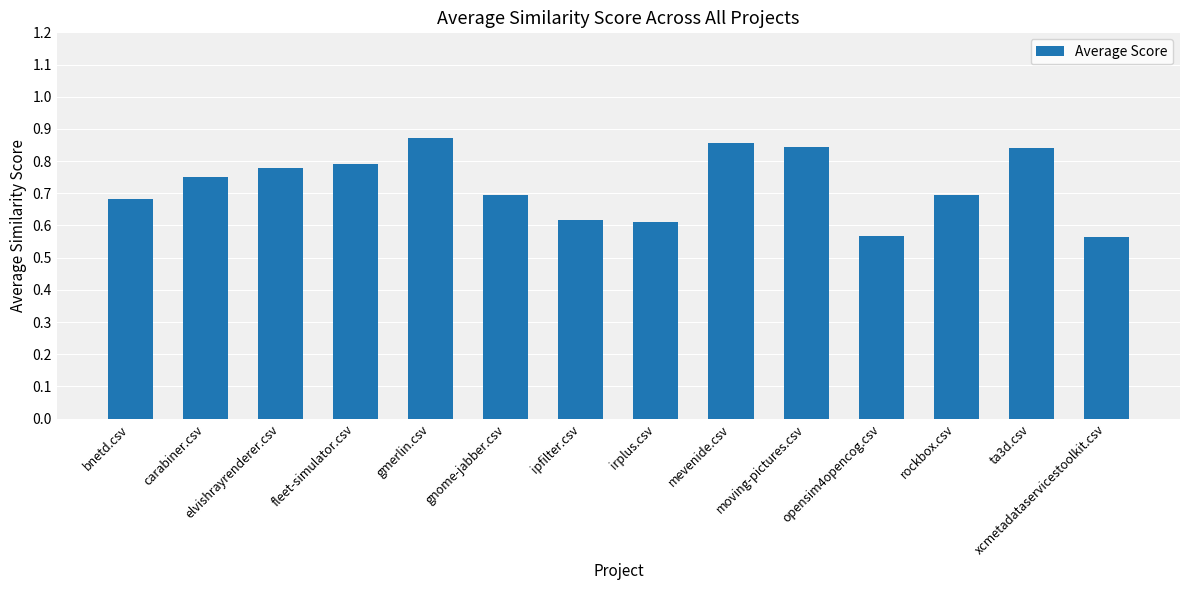

True or false: the data shows 0.8 at elvishrayrenderer.csv.

True